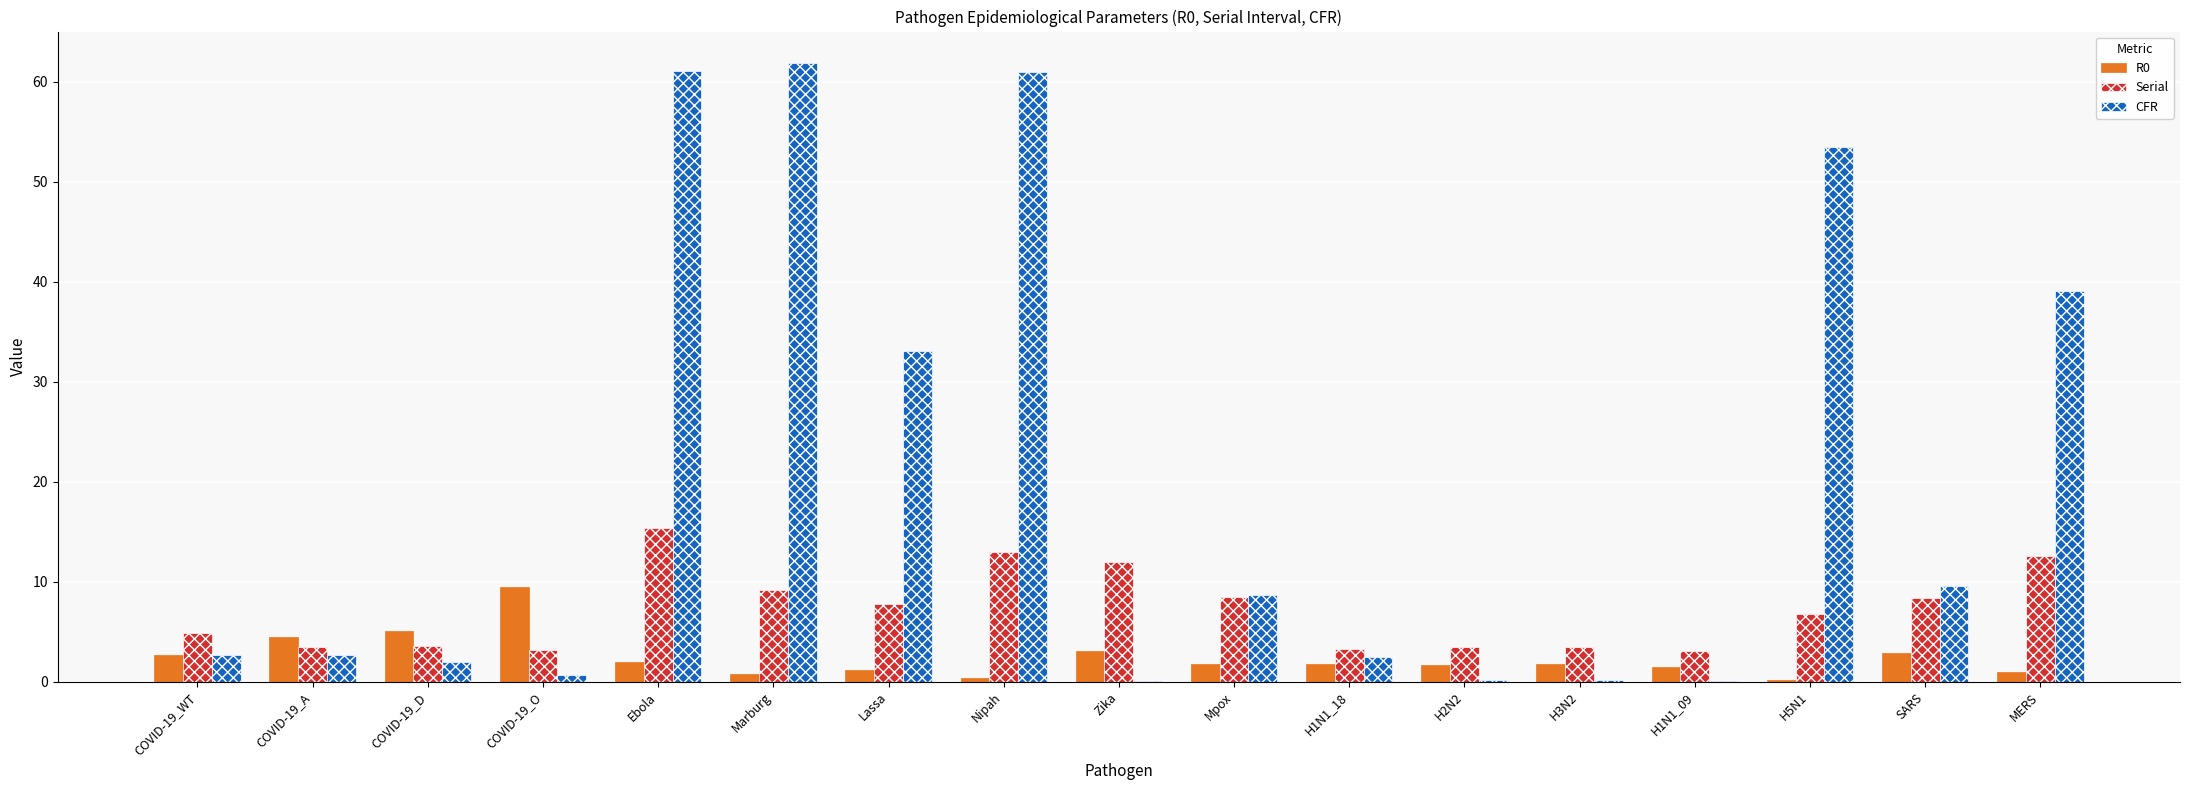

Which series has the largest total across all categories?

CFR